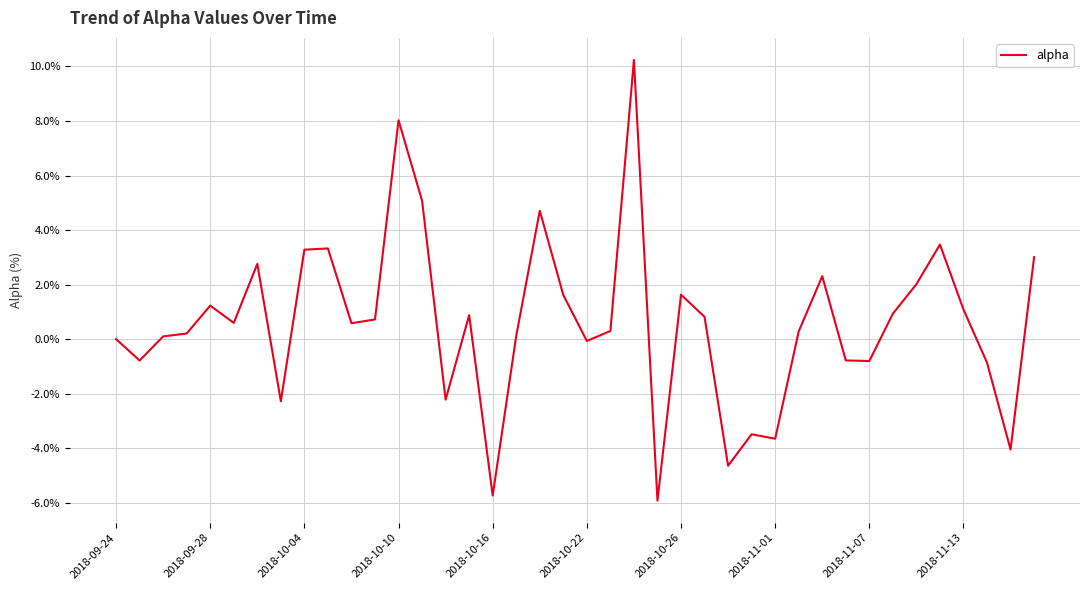

What is the greatest value displayed?

10.2